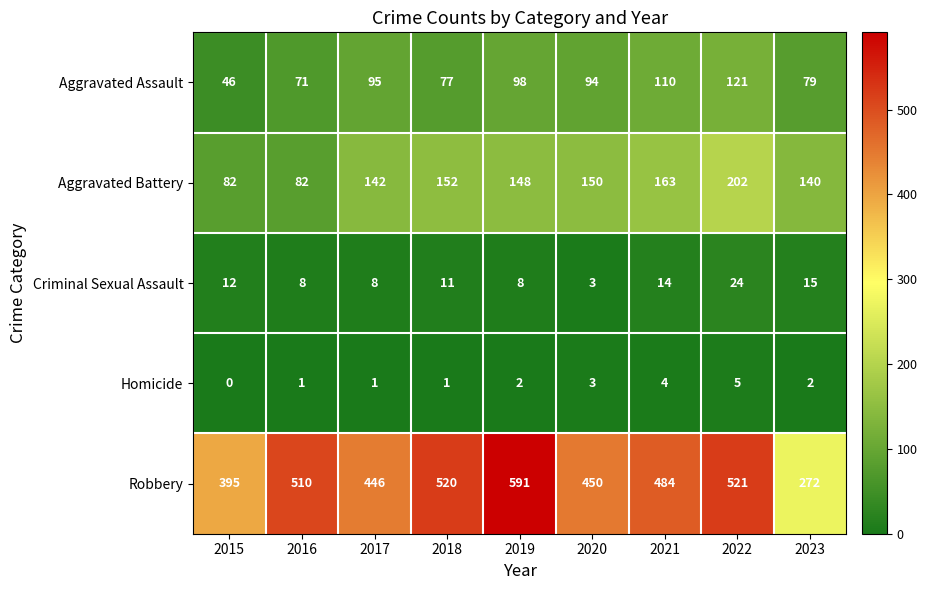

What is the difference between the highest and lowest values at 2018?

519